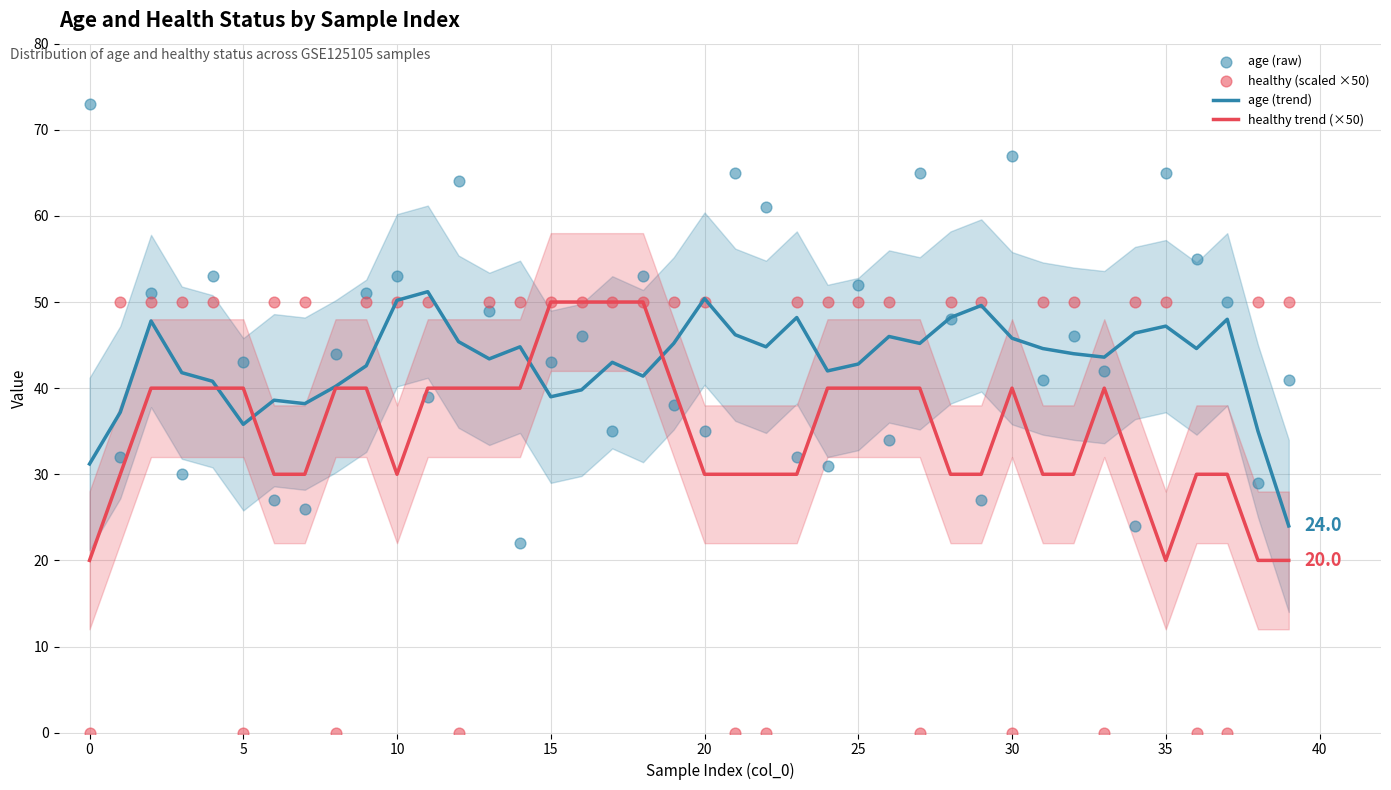

What are all the series names shown in the legend?

age (trend), healthy trend (×50), age (raw), healthy (scaled ×50)